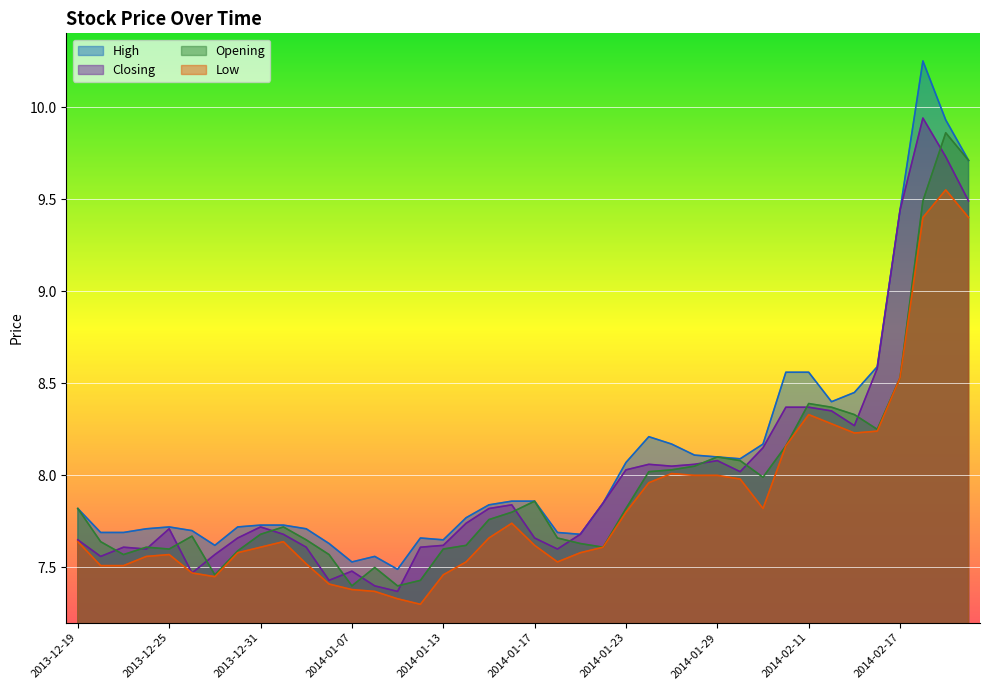

Rank the series by their maximum value, from lowest to highest.

Low, Opening, Closing, High